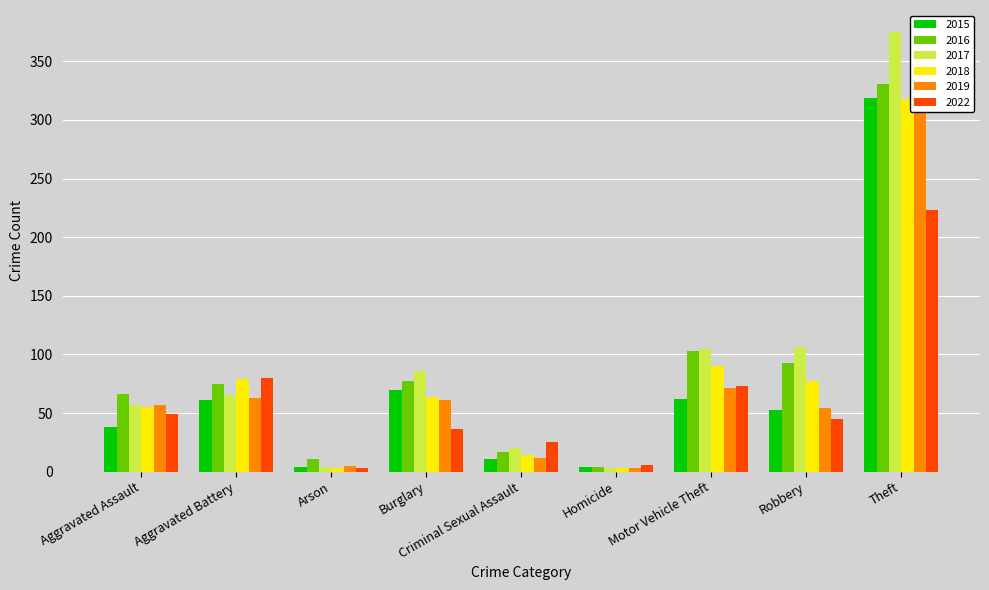

What is the greatest value displayed?

375